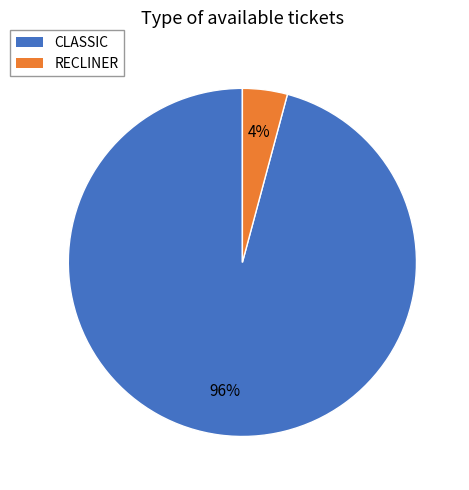

What percentage is the CLASSIC slice, to the nearest percent?

96%